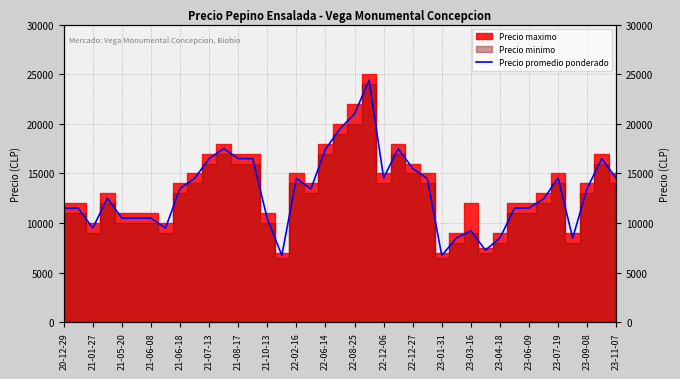

What is the value of the 11th point from the left?

16500